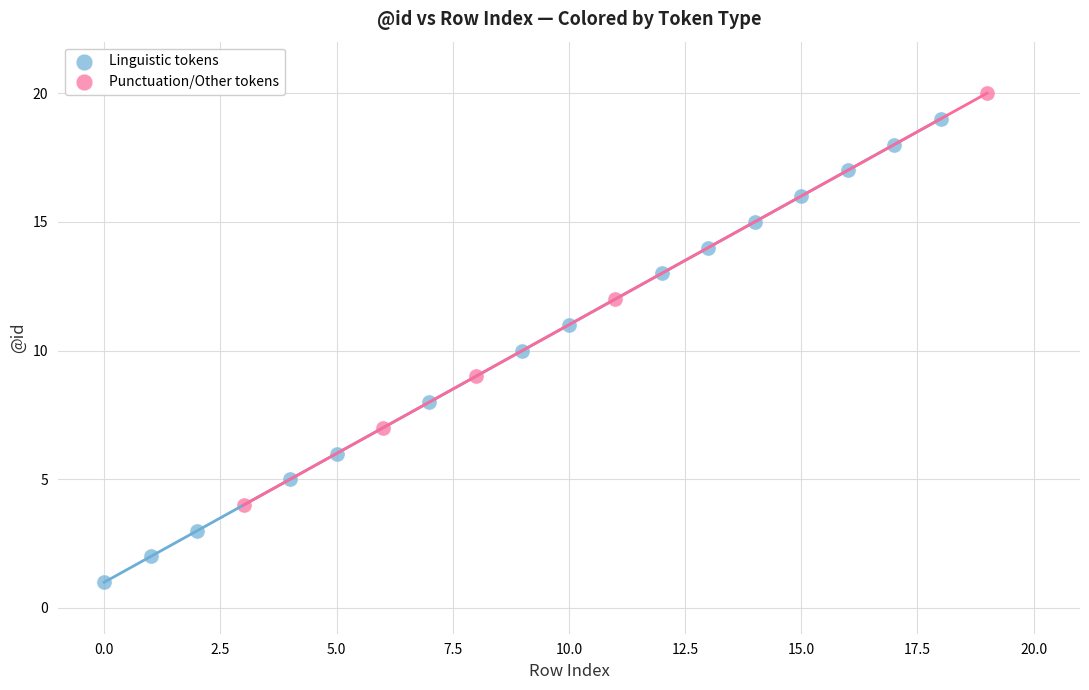

Which series has the largest Y range (max minus min)?

Linguistic tokens